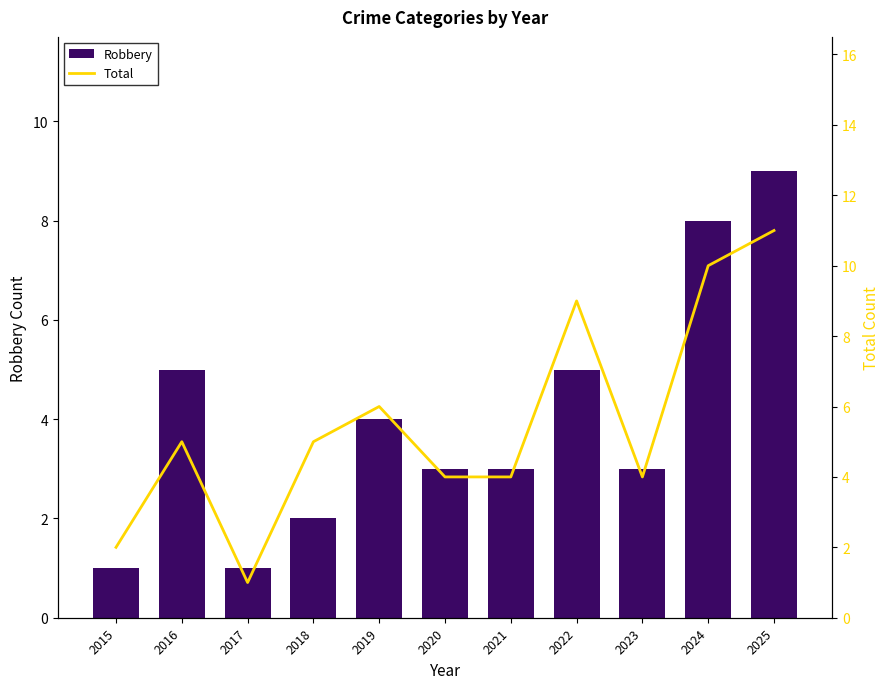

How many groups of bars are there?

11